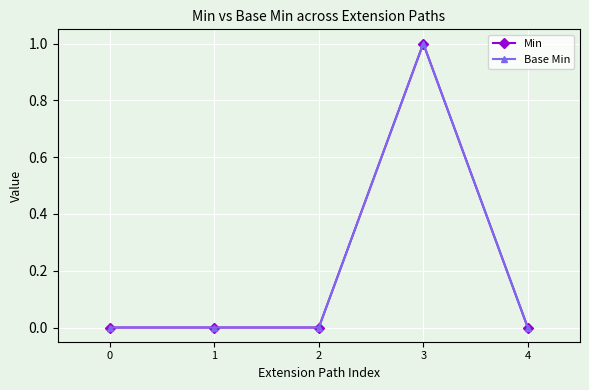

Is this an area chart (filled region under the line)?

No